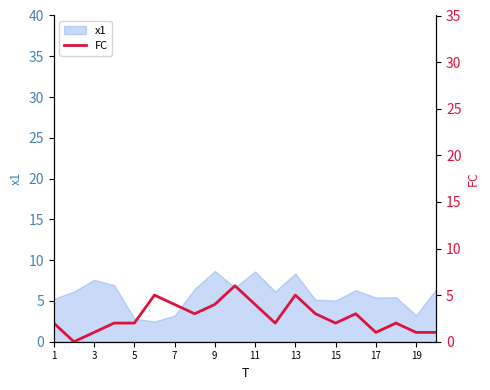

True or false: x1 has a value of 4.7 at 7.

False